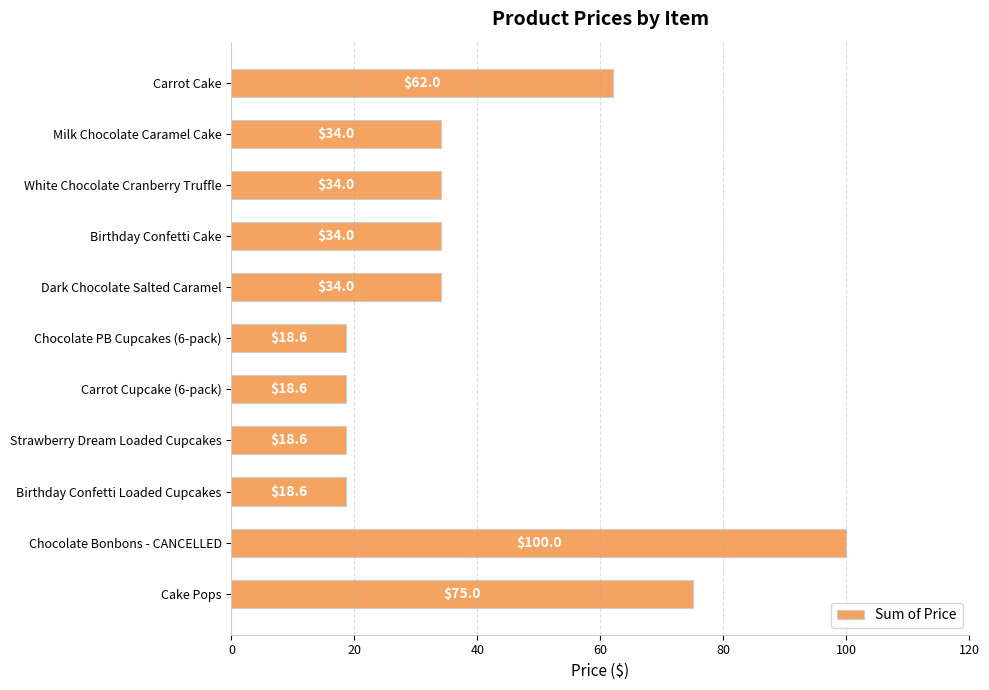

Reading top to bottom, transcribe all the data shown in this chart.

Carrot Cake=62.0	Milk Chocolate Caramel Cake=34.0	White Chocolate Cranberry Truffle=34.0	Birthday Confetti Cake=34.0	Dark Chocolate Salted Caramel=34.0	Chocolate PB Cupcakes (6-pack)=18.6	Carrot Cupcake (6-pack)=18.6	Strawberry Dream Loaded Cupcakes=18.6	Birthday Confetti Loaded Cupcakes=18.6	Chocolate Bonbons - CANCELLED=100.0	Cake Pops=75.0